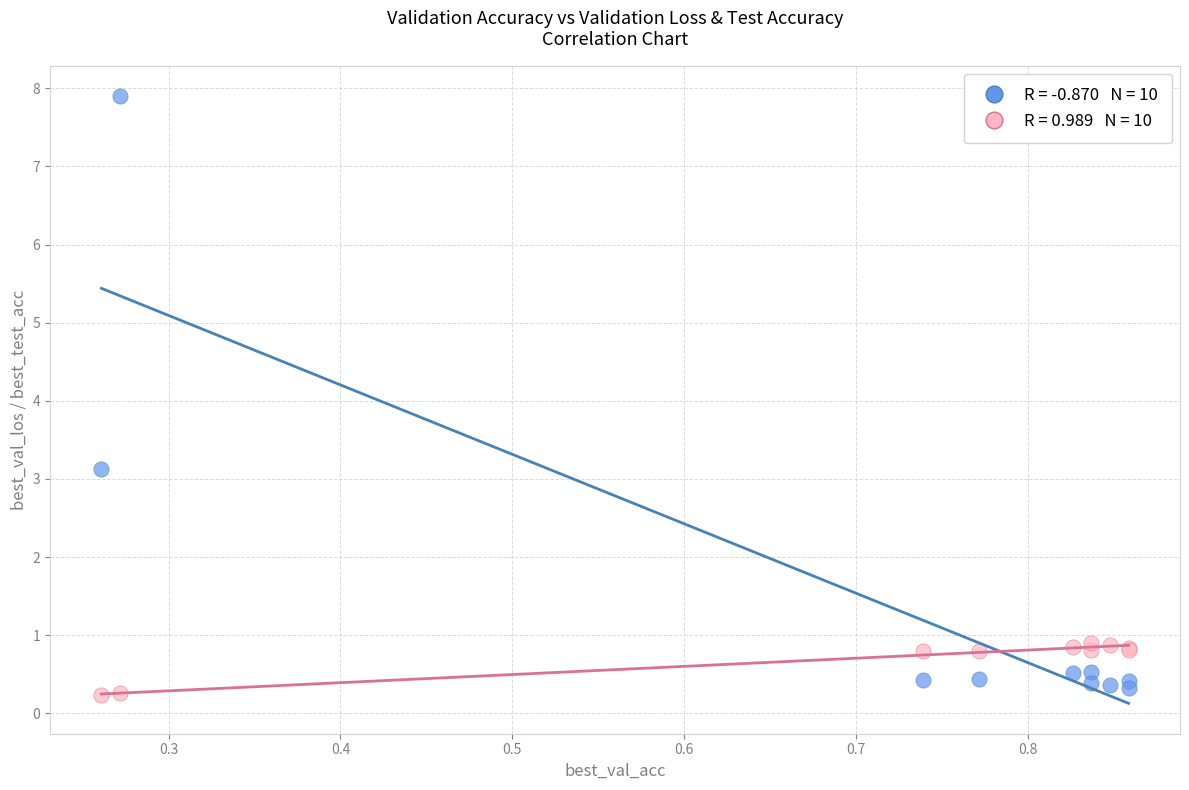

Across all series, what Y value is closest to 4?

3.1